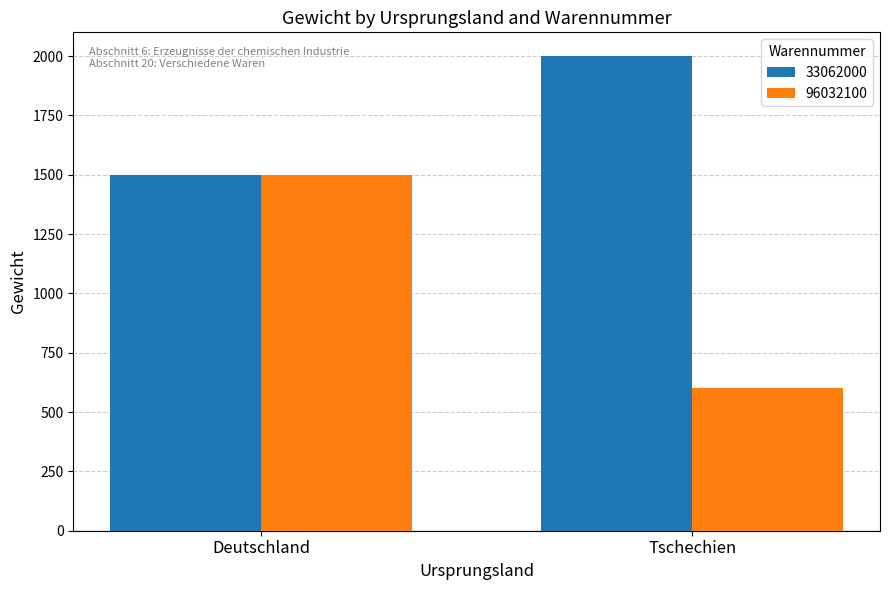

At which category is the sum across all series the highest?

Deutschland